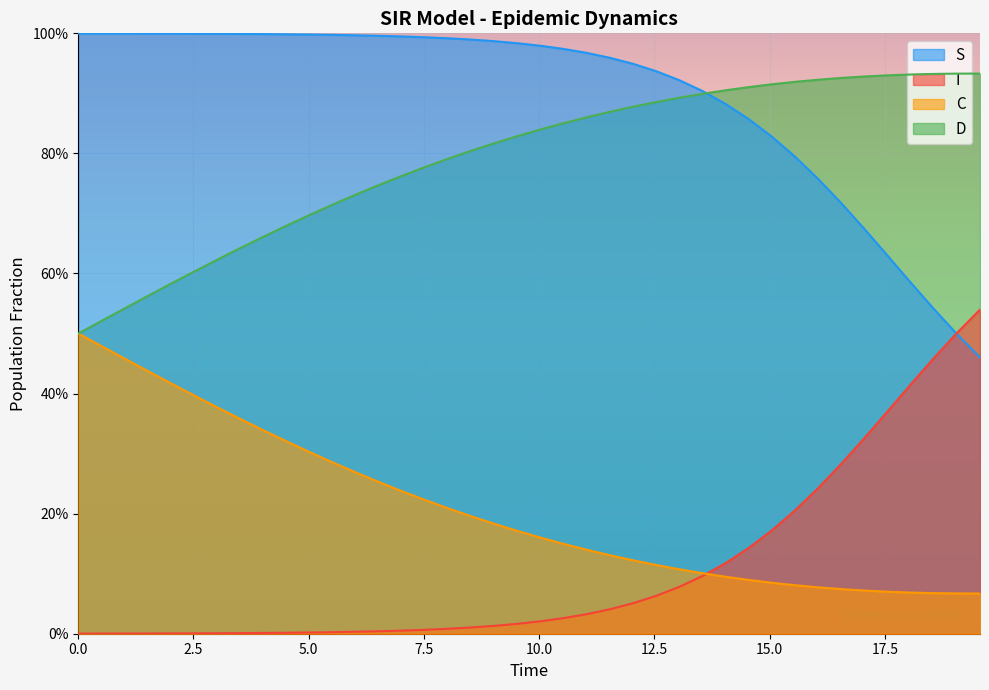

The I series shows 0.0 at 10.0. True or false?

True